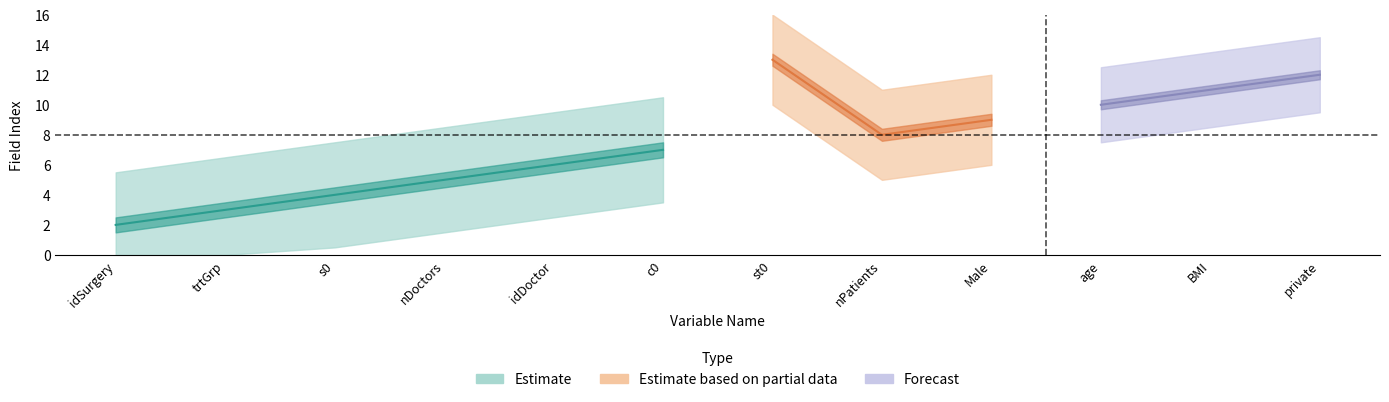

Which has a higher value, trtGrp or nDoctors?

nDoctors